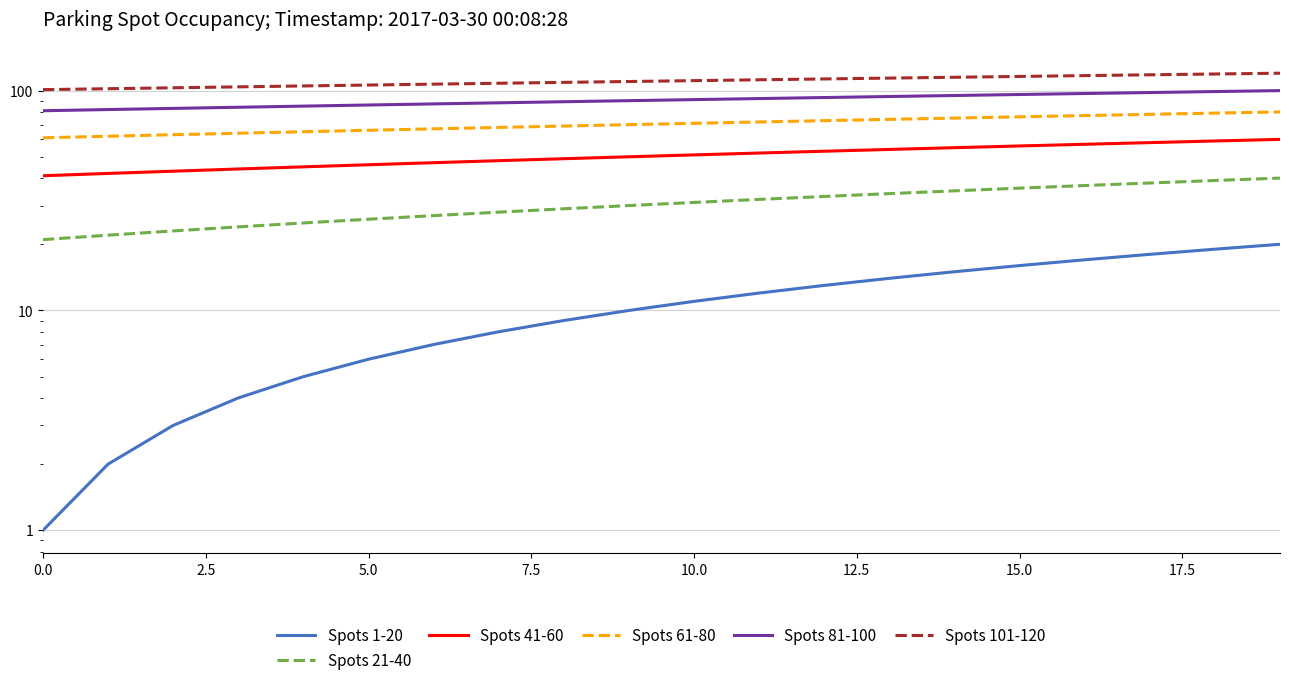

At which label is Spots 101-120 closest to 110?

9